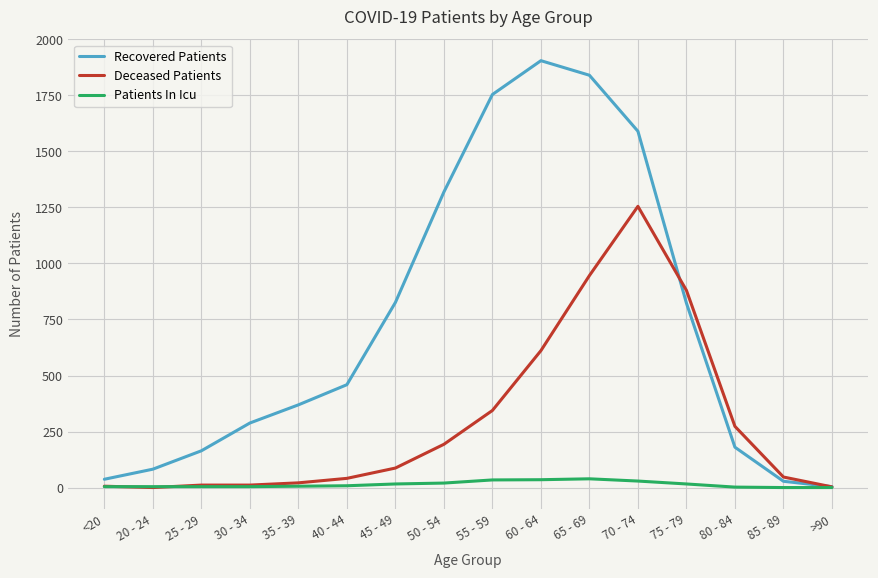

The value of Recovered Patients at 30 - 34 is 399. True or false?

False